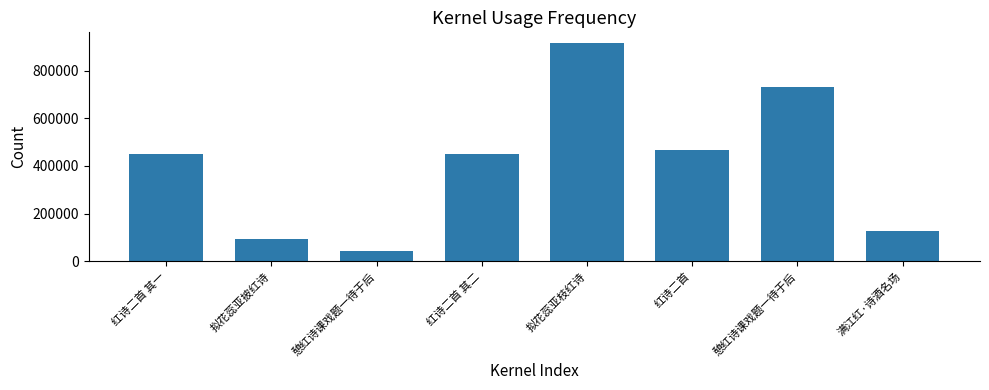

What is the value of the 7th bar from the left?

43032